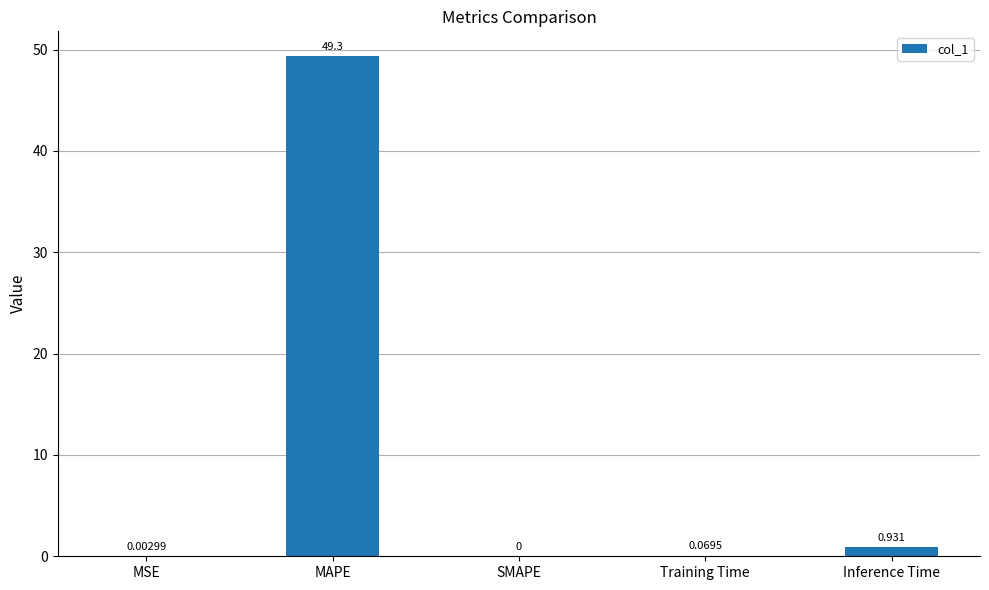

Which category has the highest value across all series?

MAPE